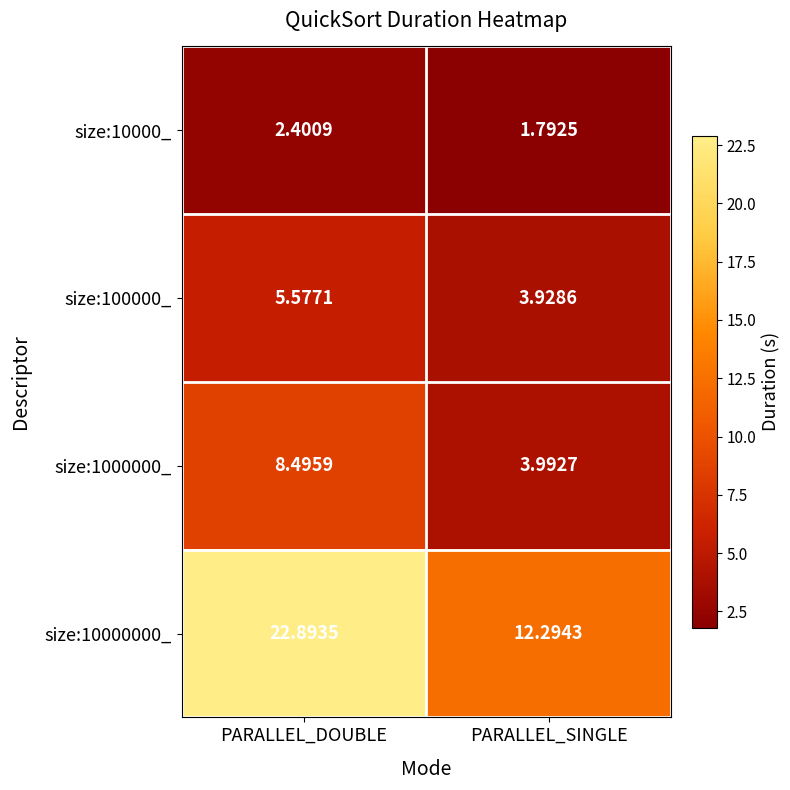

Rank the categories by size:10000_ value from lowest to highest.

PARALLEL_SINGLE, PARALLEL_DOUBLE